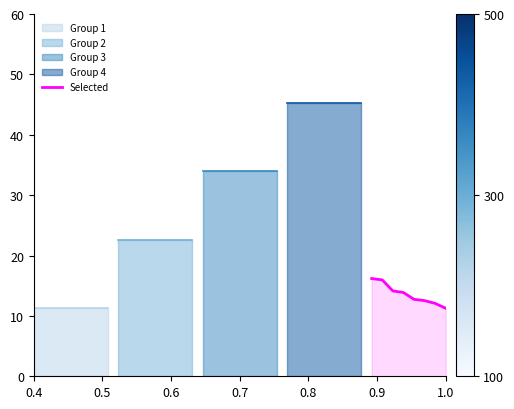

What is the maximum value for Selected?

16.2